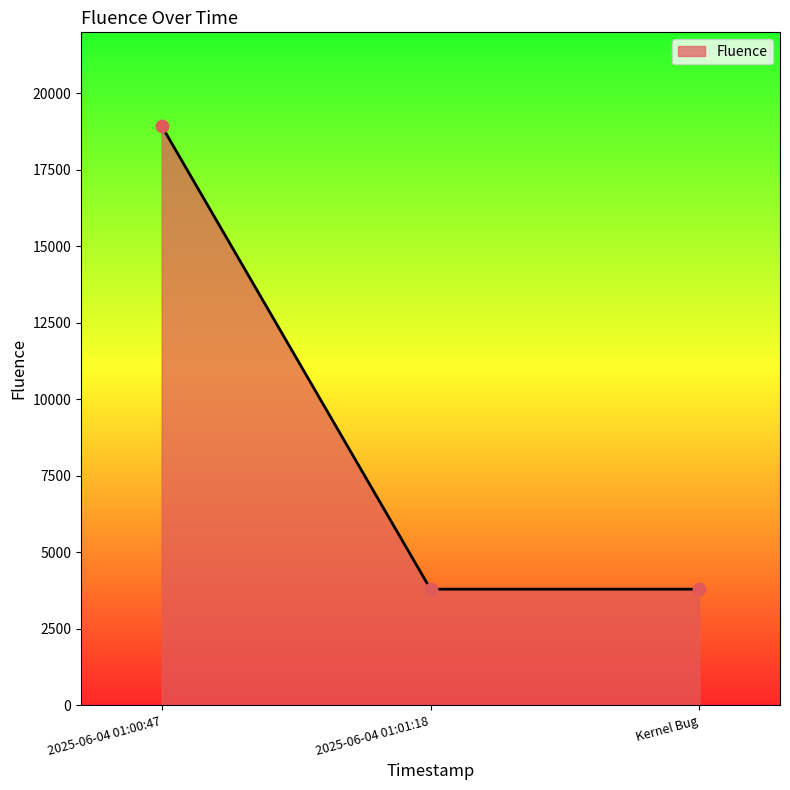

What is the ratio of the value at Kernel Bug to the value at 2025-06-04 01:01:18?

1.0